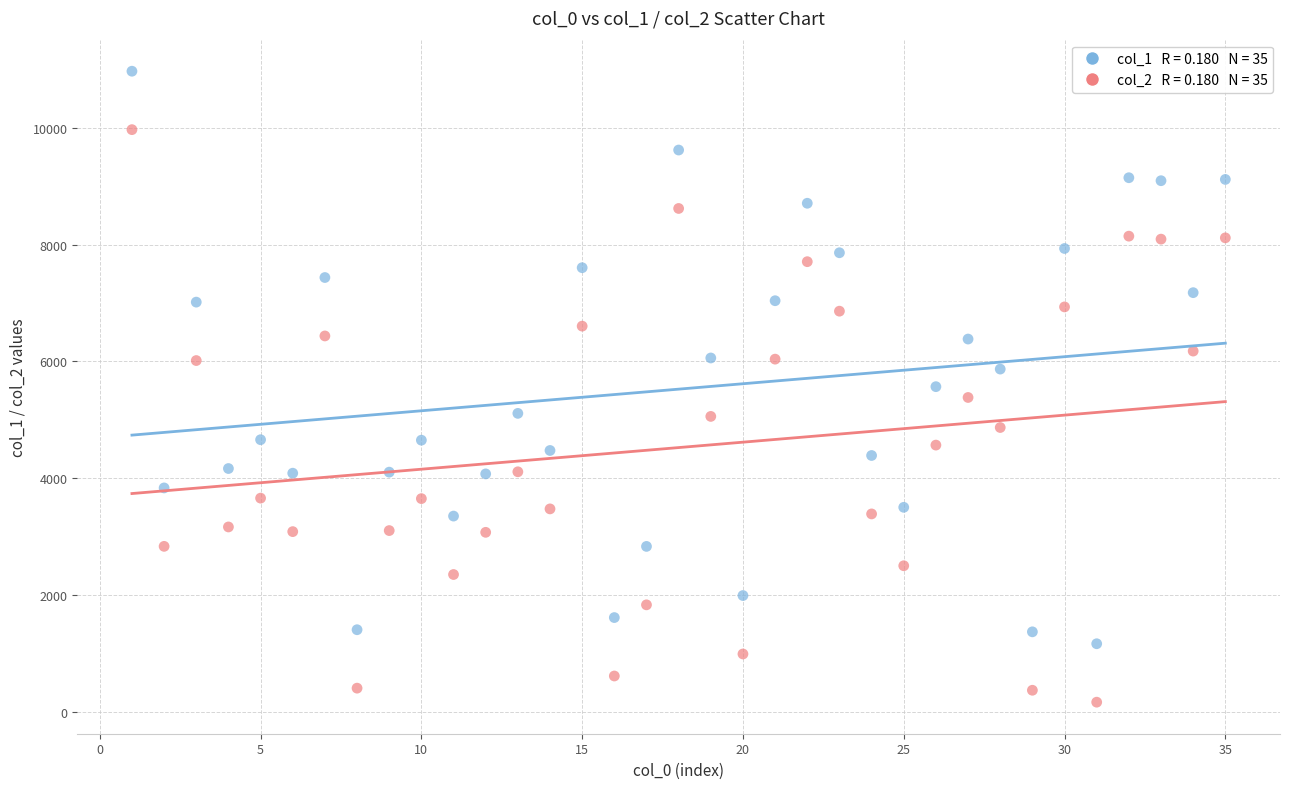

Across all data points, what is the range of X values (max minus min)?

34